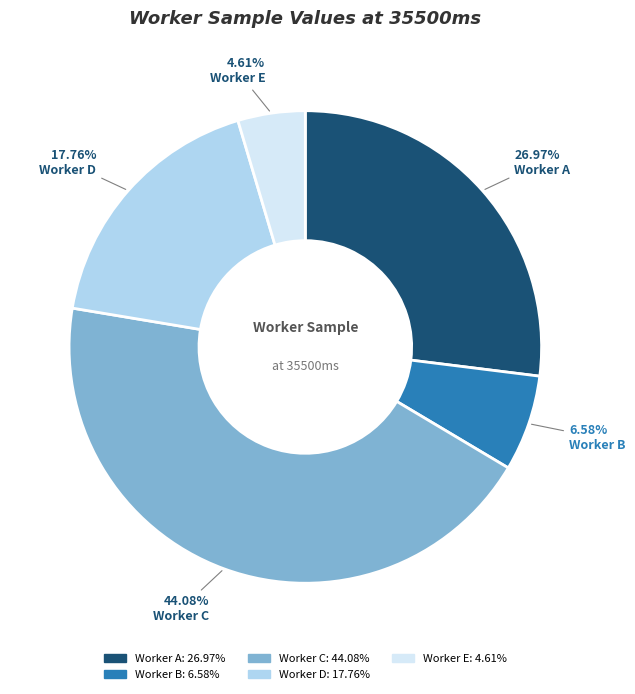

Is there a majority slice in this chart?

No